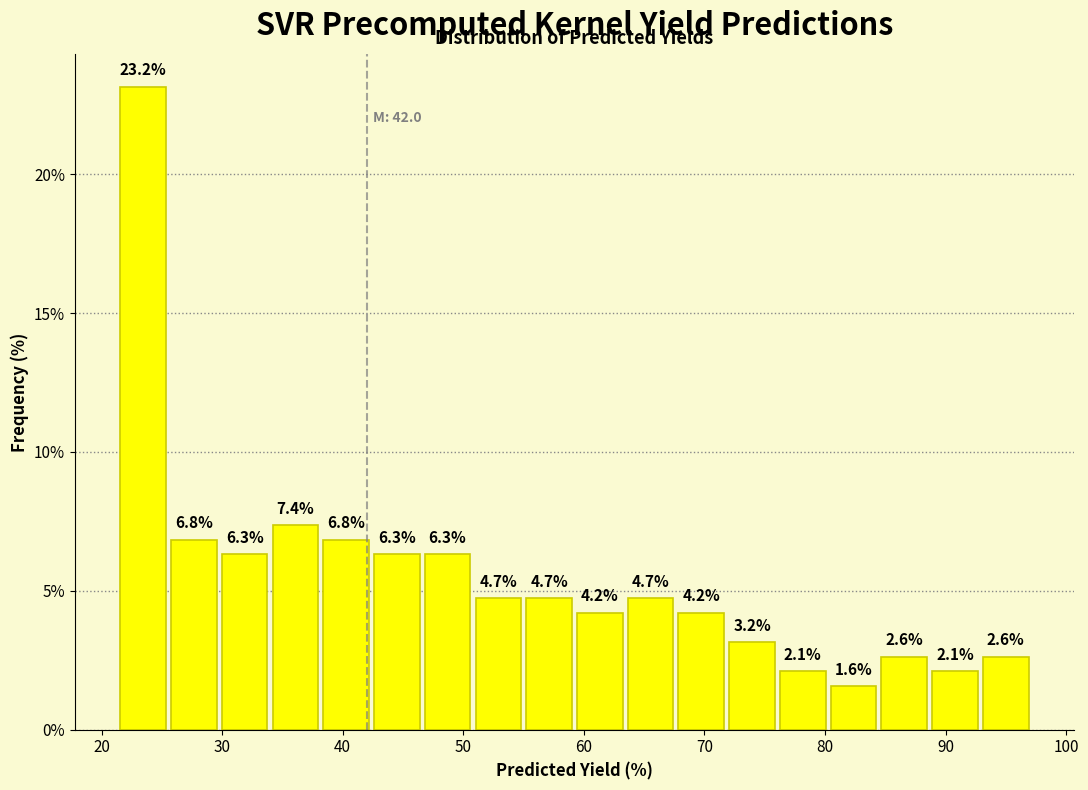

How tall is the bar that spans 89 to 93 on the x-axis? The bar edges are not printed on the chart, so give them approximately, as read against the axis.

2.1